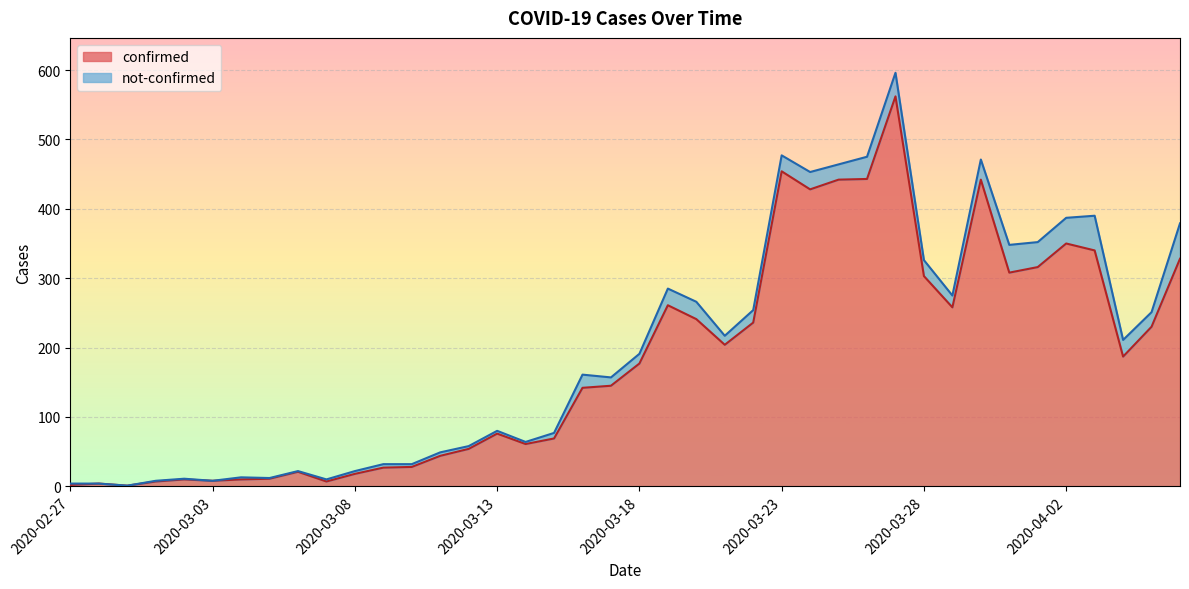

What is the greatest value displayed?

562